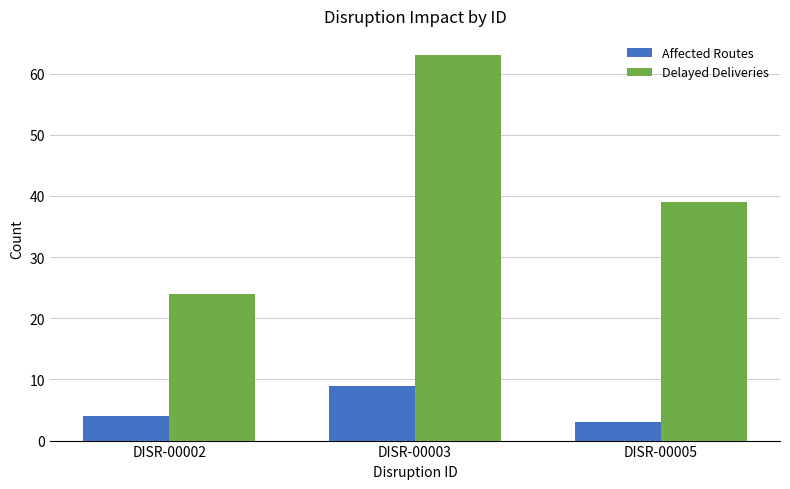

How many bars are there in each group?

2